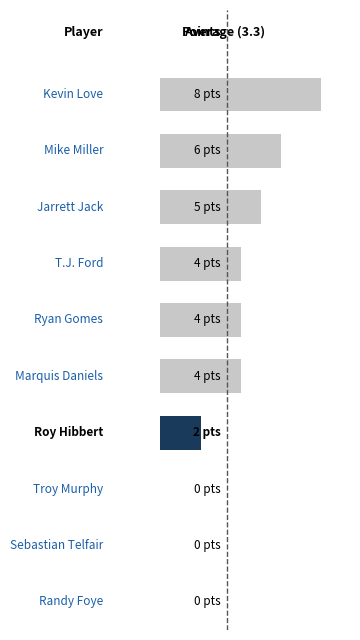

How many values are between 0 and 5?

8